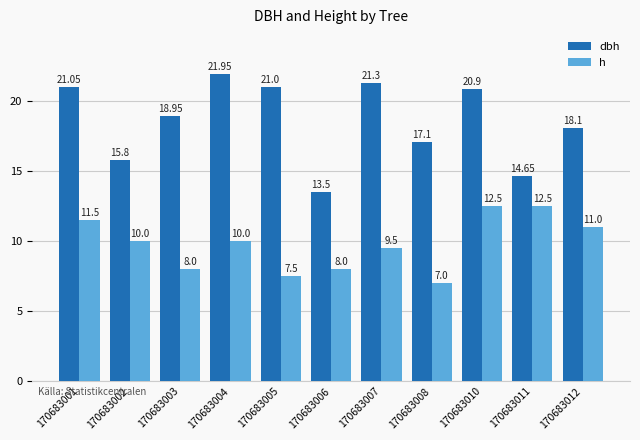

What are all the series names shown in the legend?

dbh, h